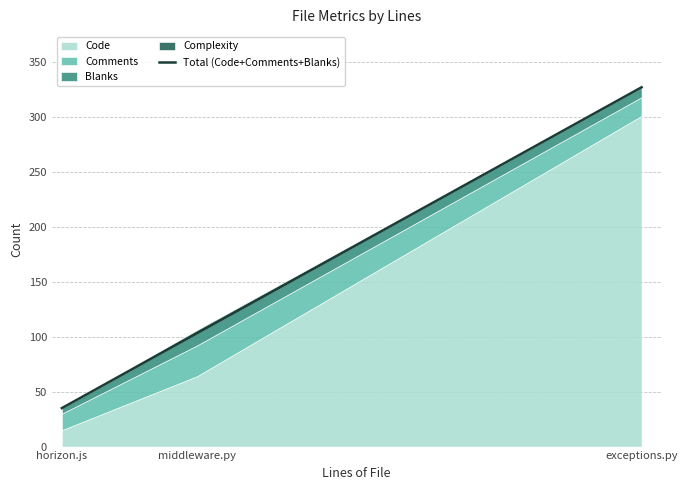

Rank the categories by value from highest to lowest.

exceptions.py, middleware.py, horizon.js